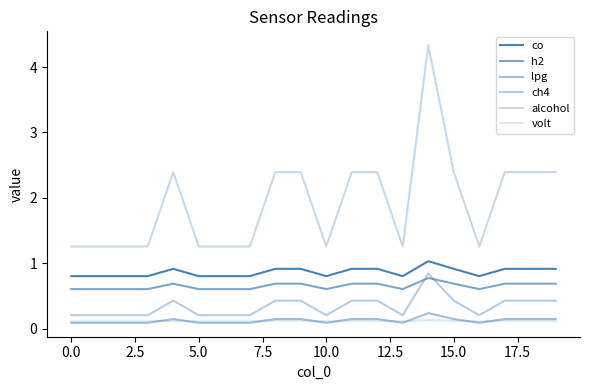

Does the chart have visible grid lines?

No